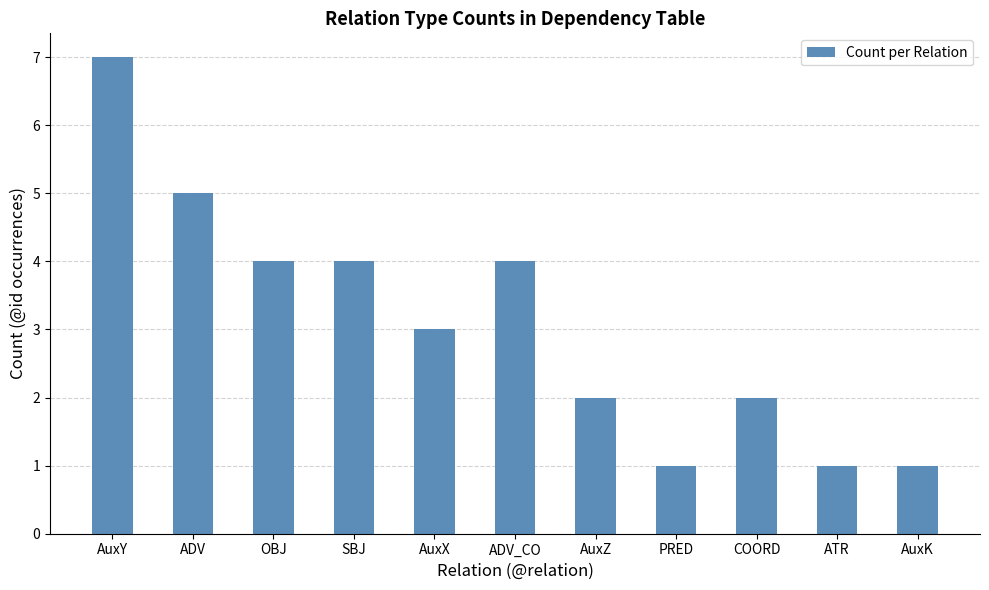

What is the sum of the values at ADV and AuxZ?

7